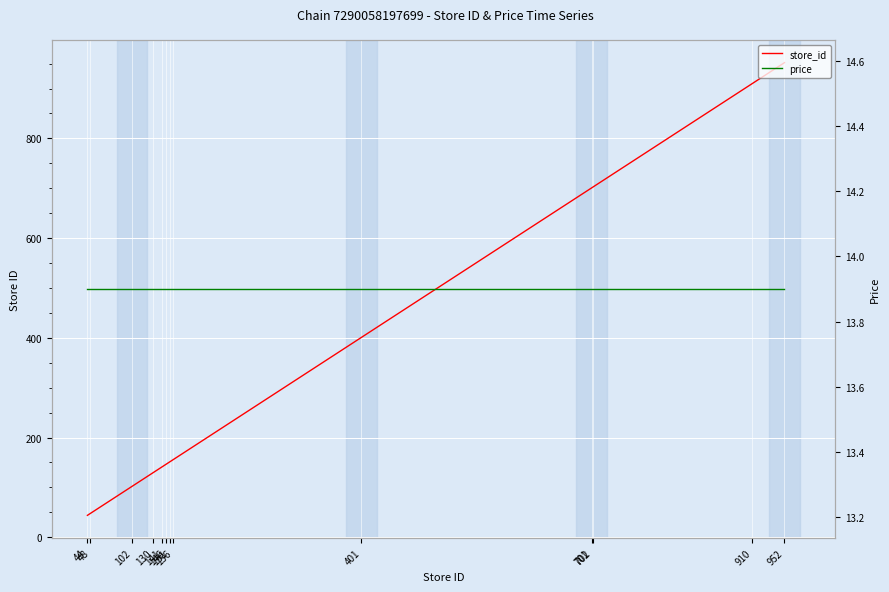

How many categories are shown in the chart?

13